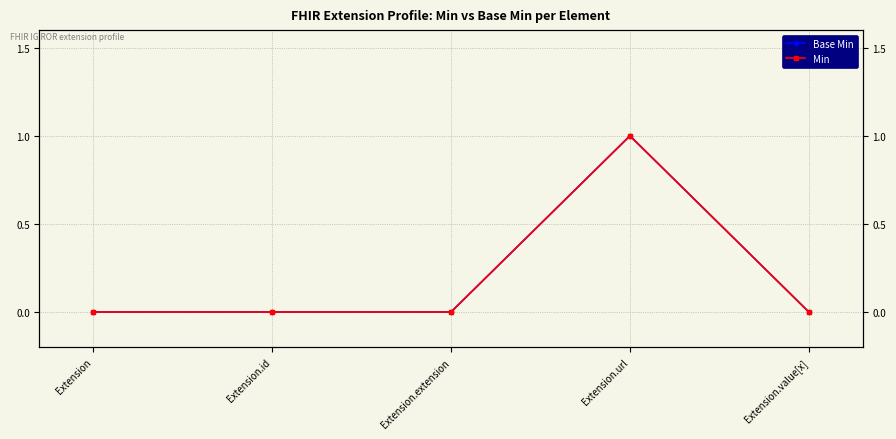

What is the maximum value for Min?

1